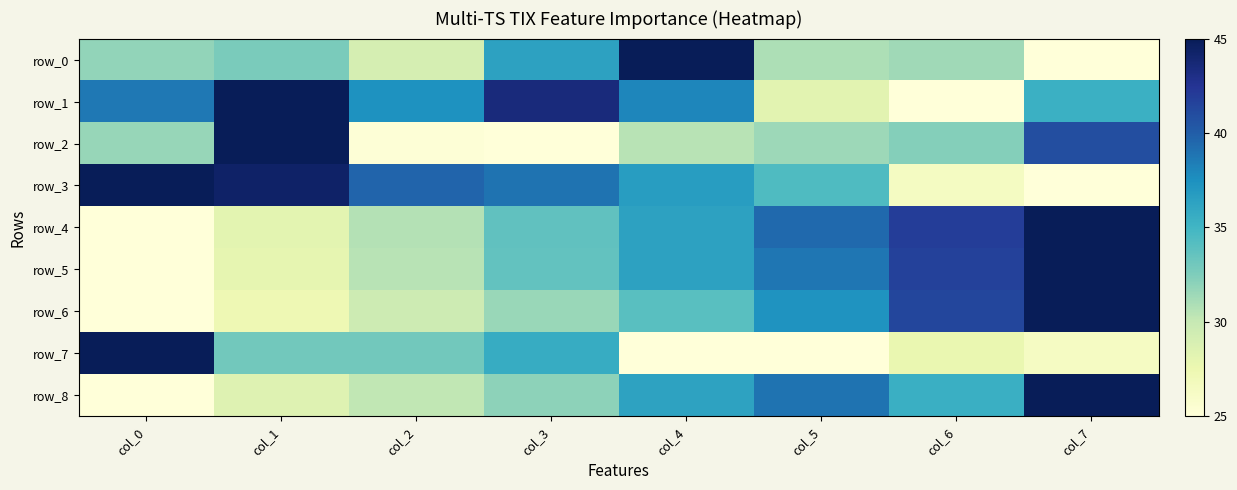

Where does the row_7 series first go above 33?

col_0